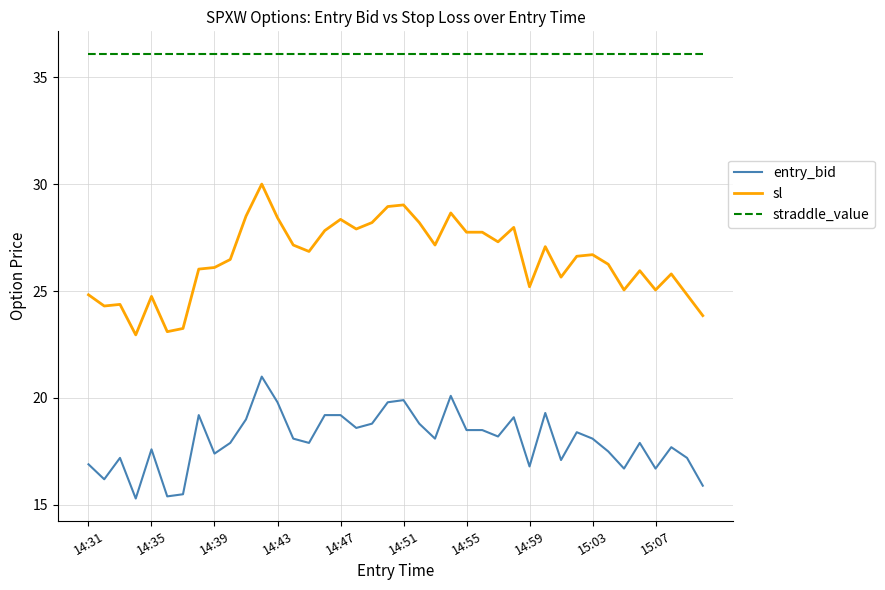

Rank the series by their average value, from highest to lowest.

straddle_value, sl, entry_bid